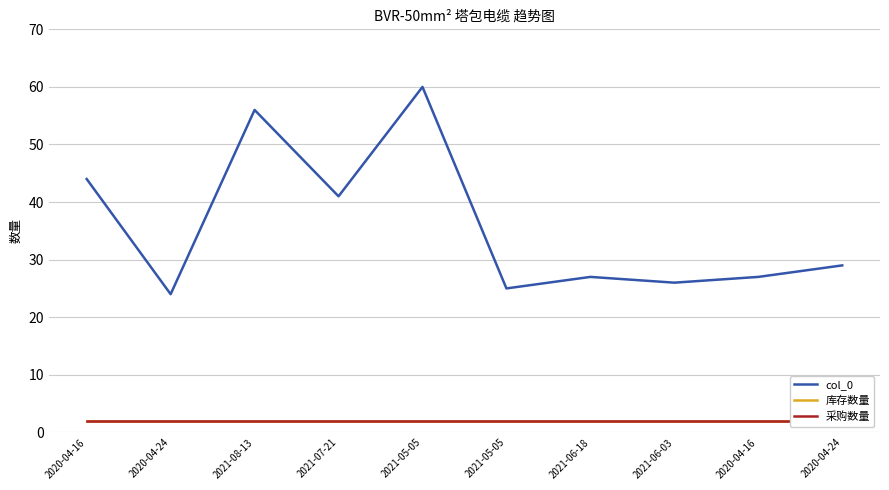

Rank the series by their maximum value, from lowest to highest.

库存数量, 采购数量, col_0